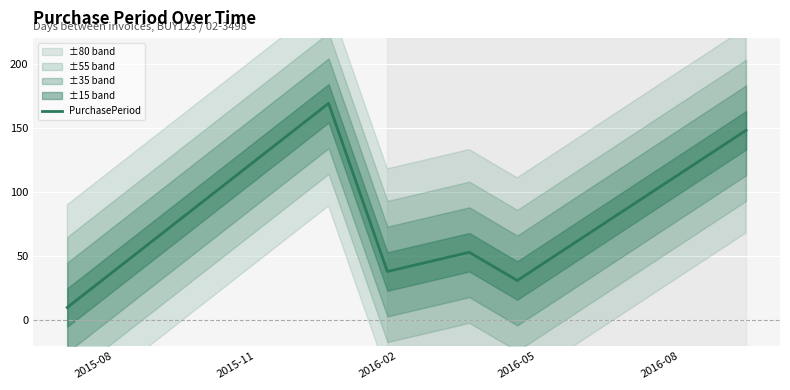

What is the highest value of the PurchasePeriod series?

169